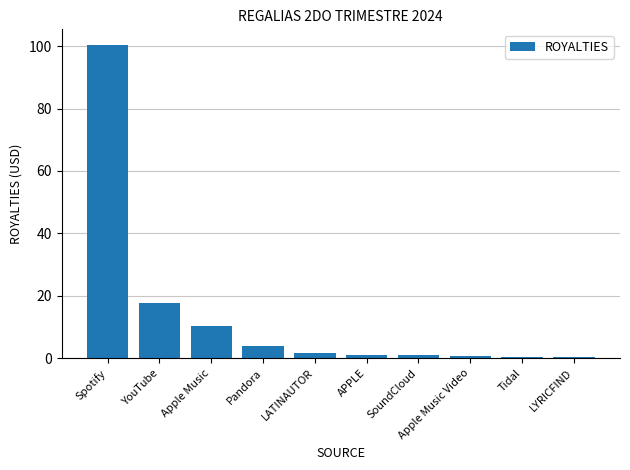

What is the maximum value shown in the chart?

100.4